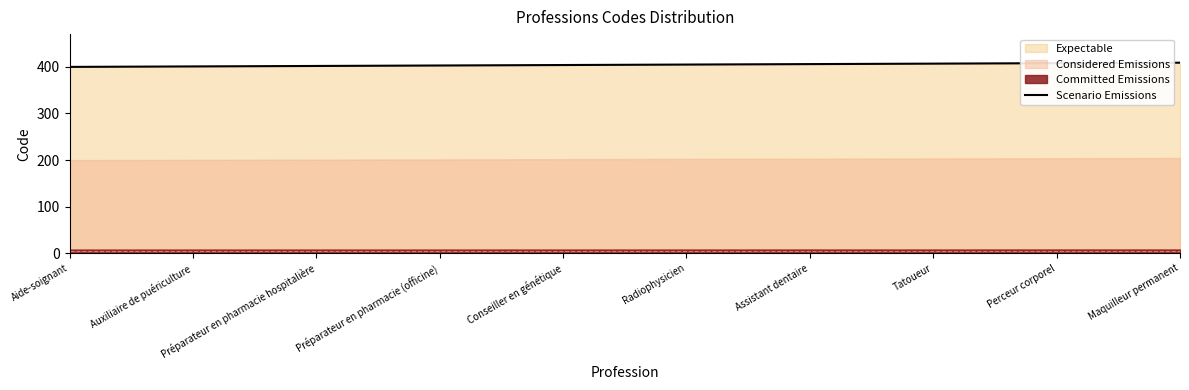

Does the chart display data point markers on the line(s)?

No